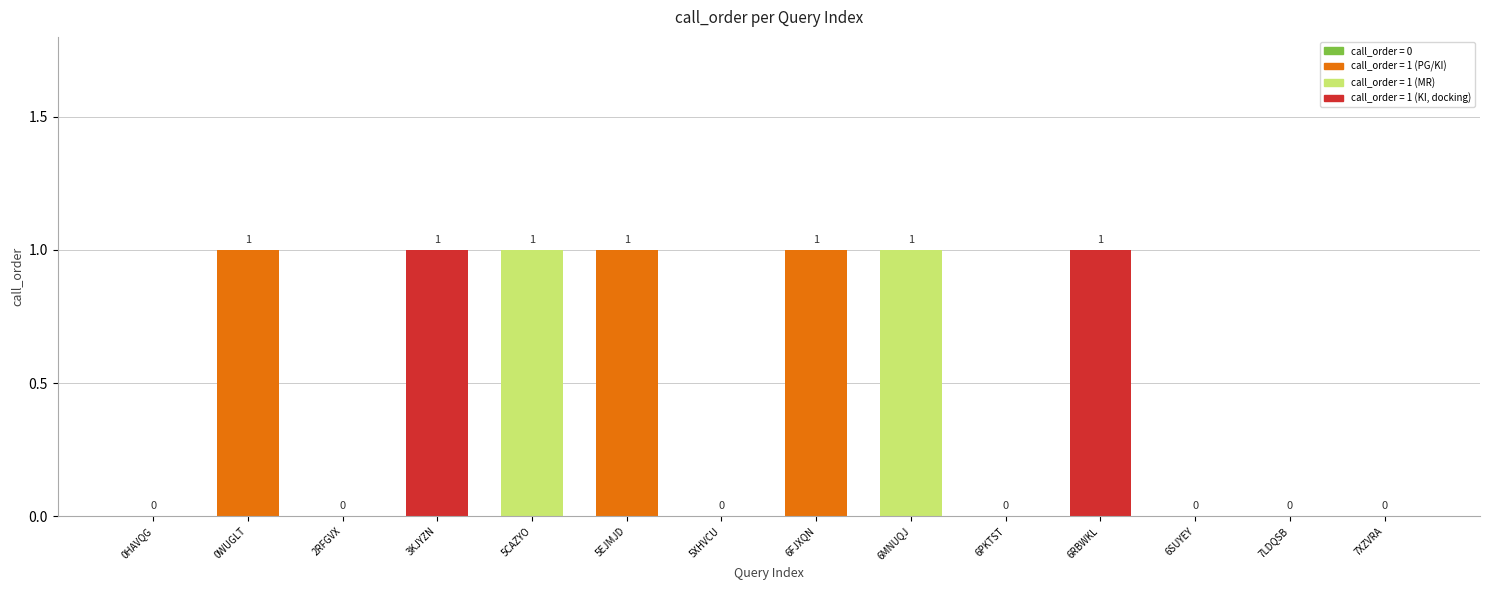

What is the maximum value shown in the chart?

1